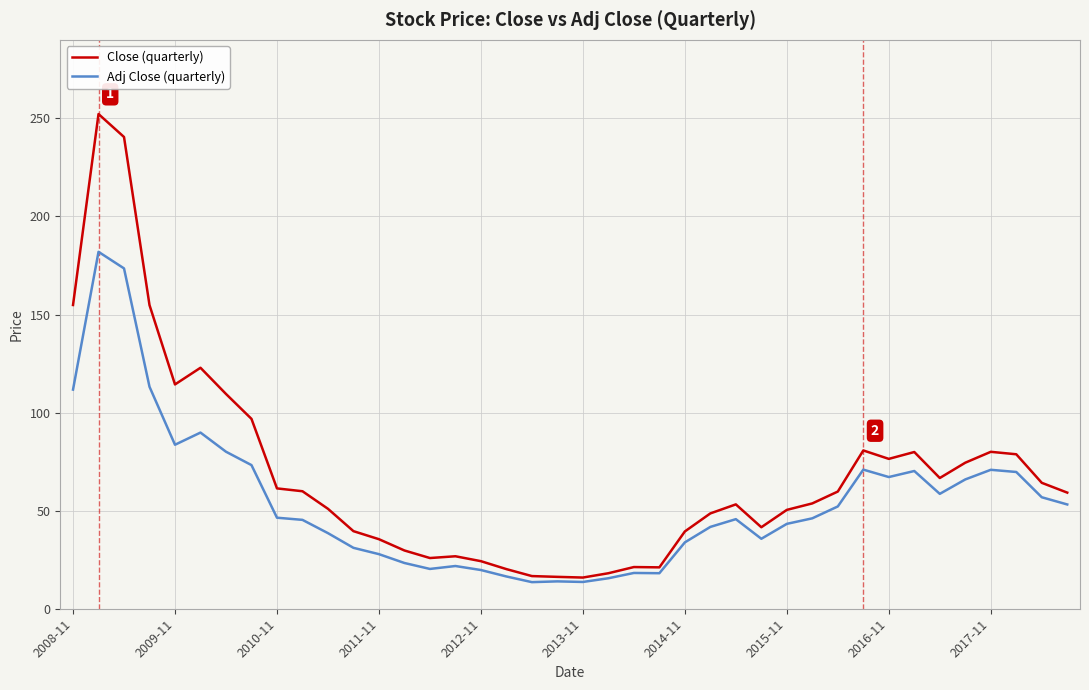

What is the lowest value of the Adj Close (quarterly) series?

13.6